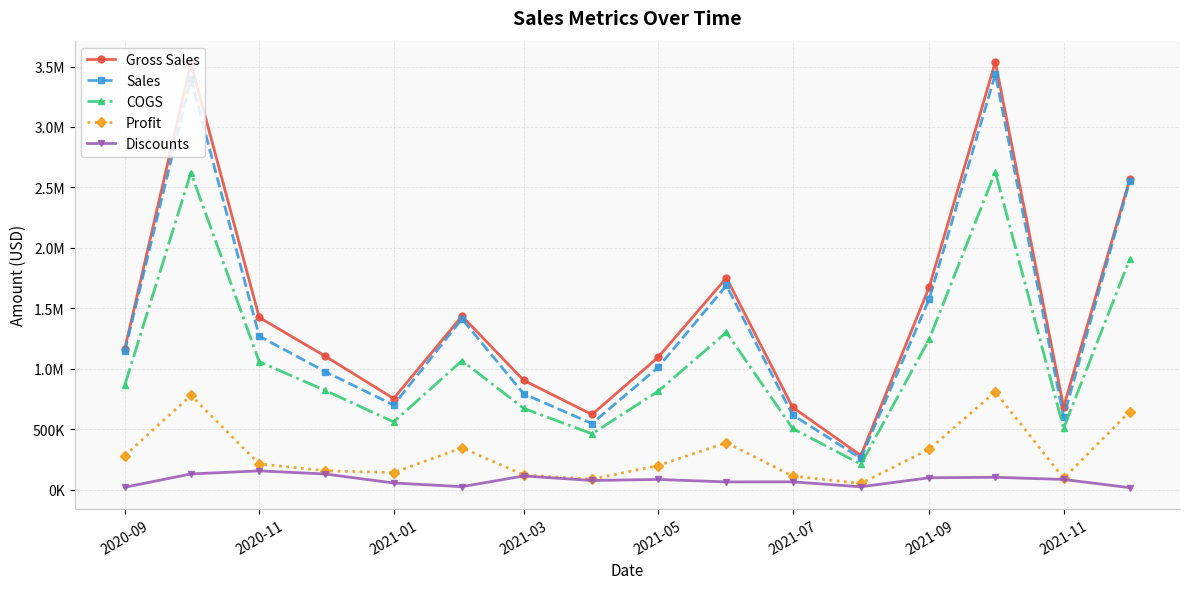

Reading left to right, transcribe all the data shown in this chart.

Gross Sales: 1163400.0	3529400.0	1423800.0	1102850.0	752675.0	1435000.0	903700.0	620725.0	1094100.0	1751400.0	681100.0	281050.0	1674050.0	3537800.0	682850.0	2567600.0
Sales: 1144531.5	3400684.0	1269534.0	974631.0	698955.2	1411375.0	791763.0	545888.0	1010961.0	1688568.0	617564.5	258566.0	1576890.0	3436566.0	599658.5	2552515.0
COGS: 864240.0	2621840.0	1057680.0	819260.0	559130.0	1066000.0	671320.0	461110.0	812760.0	1301040.0	505960.0	208780.0	1243580.0	2628080.0	507260.0	1907360.0
Profit: 280291.5	778844.0	211854.0	155371.0	139825.2	345375.0	120443.0	84778.0	198201.0	387528.0	111604.5	49786.0	333310.0	808486.0	92398.5	645155.0
Discounts: 18868.5	128716.0	154266.0	128219.0	53719.8	23625.0	111937.0	74837.0	83139.0	62832.0	63535.5	22484.0	97160.0	101234.0	83191.5	15085.0